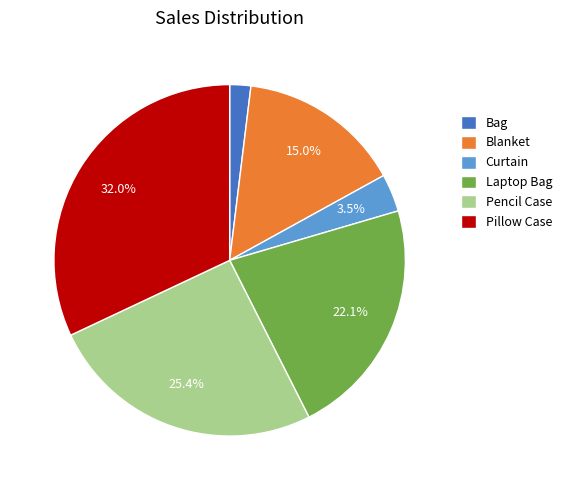

What percentage is the Bag slice, to the nearest percent?

2%